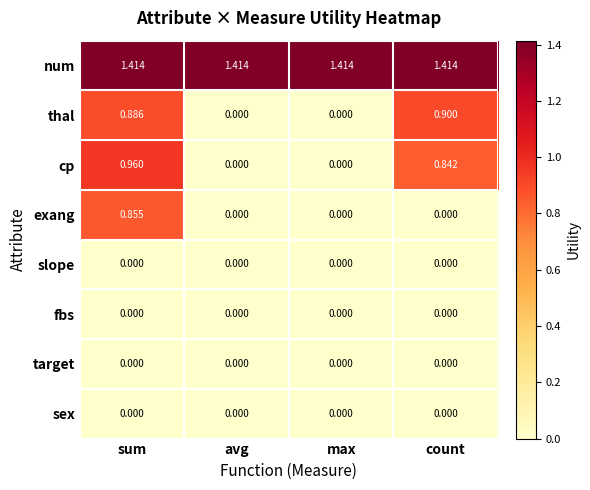

At which label does exang reach its peak?

sum